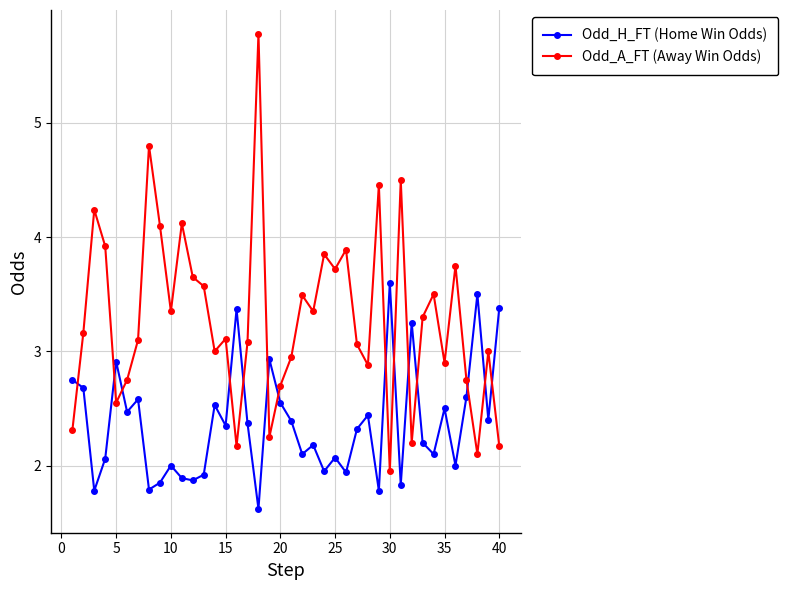

True or false: Odd_A_FT (Away Win Odds) has more than 0 points higher than both neighbors.

True